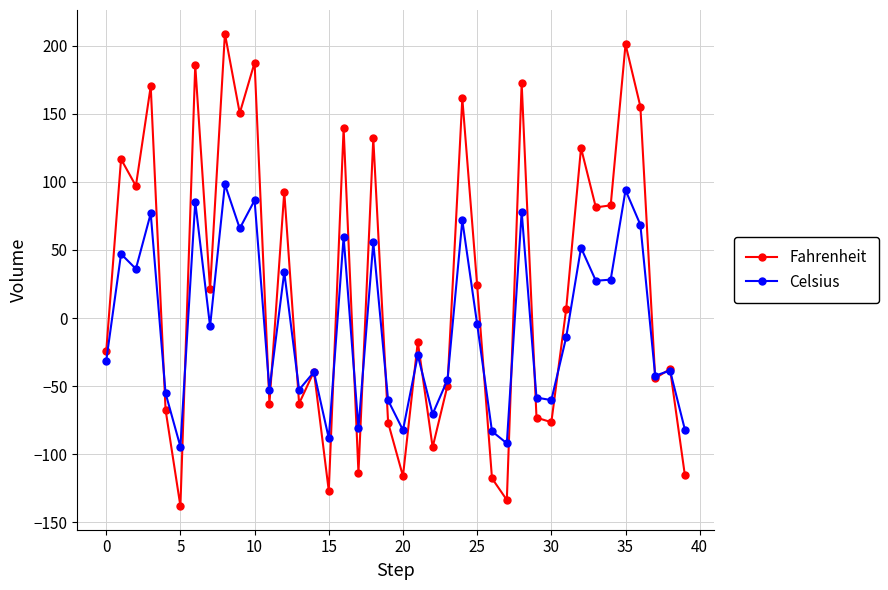

What is the sum of all Celsius values?

-198.8